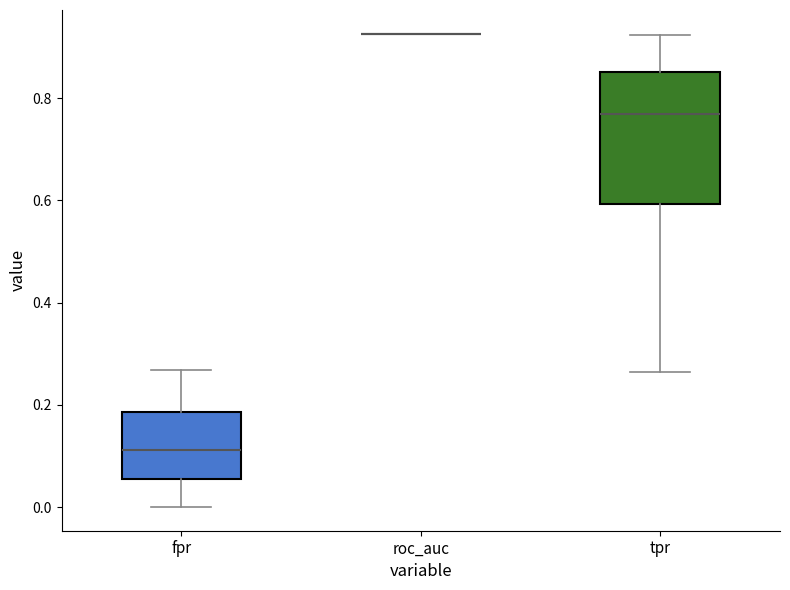

Where does the upper whisker of the box for tpr end on the y-axis? The values are not printed on the chart, so give them approximately, as read against the axis.

0.92